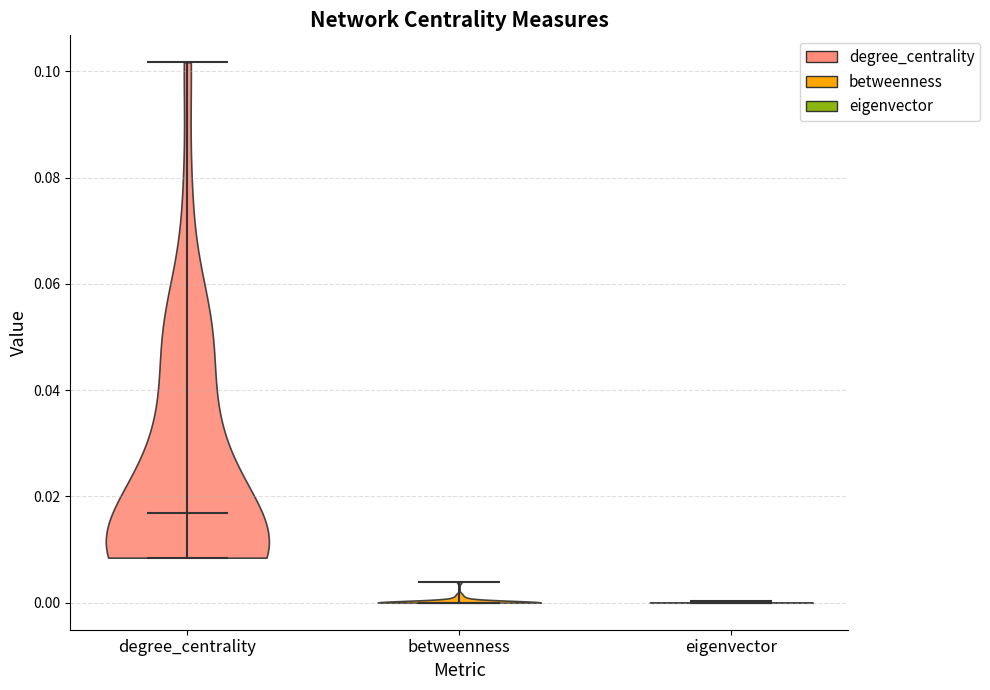

Where does the median line of the violin for eigenvector sit on the y-axis? The values are not printed on the chart, so give them approximately, as read against the axis.

0.000